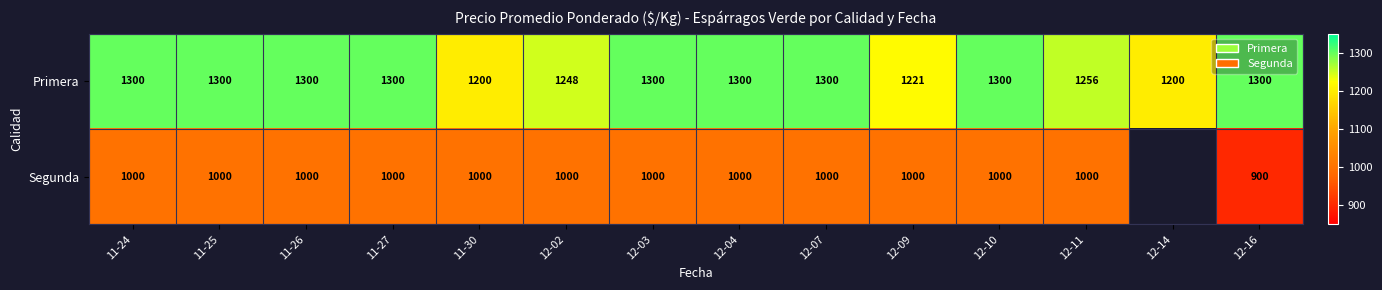

Where is Primera nearest to the value 1250?

12-02